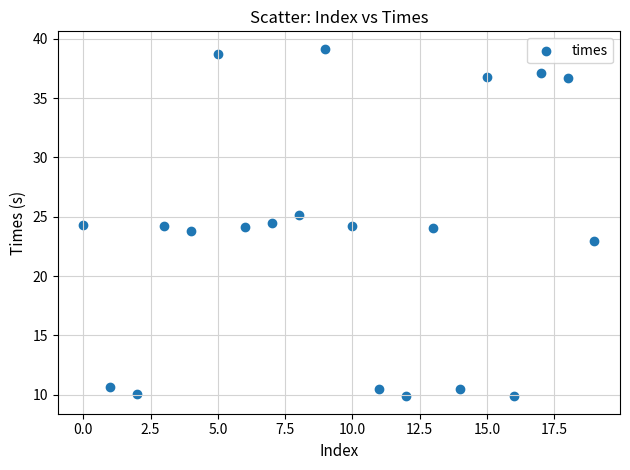

What is the range of Y values (max minus min)?

29.3